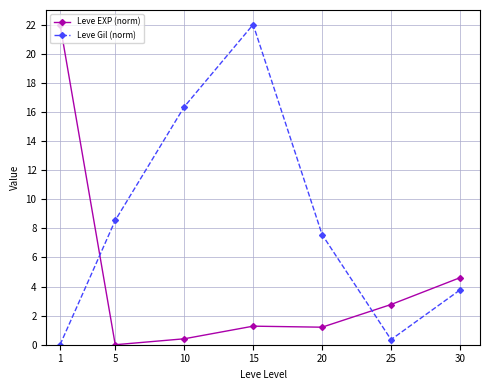

What is the highest value of the Leve Gil (norm) series?

22.0